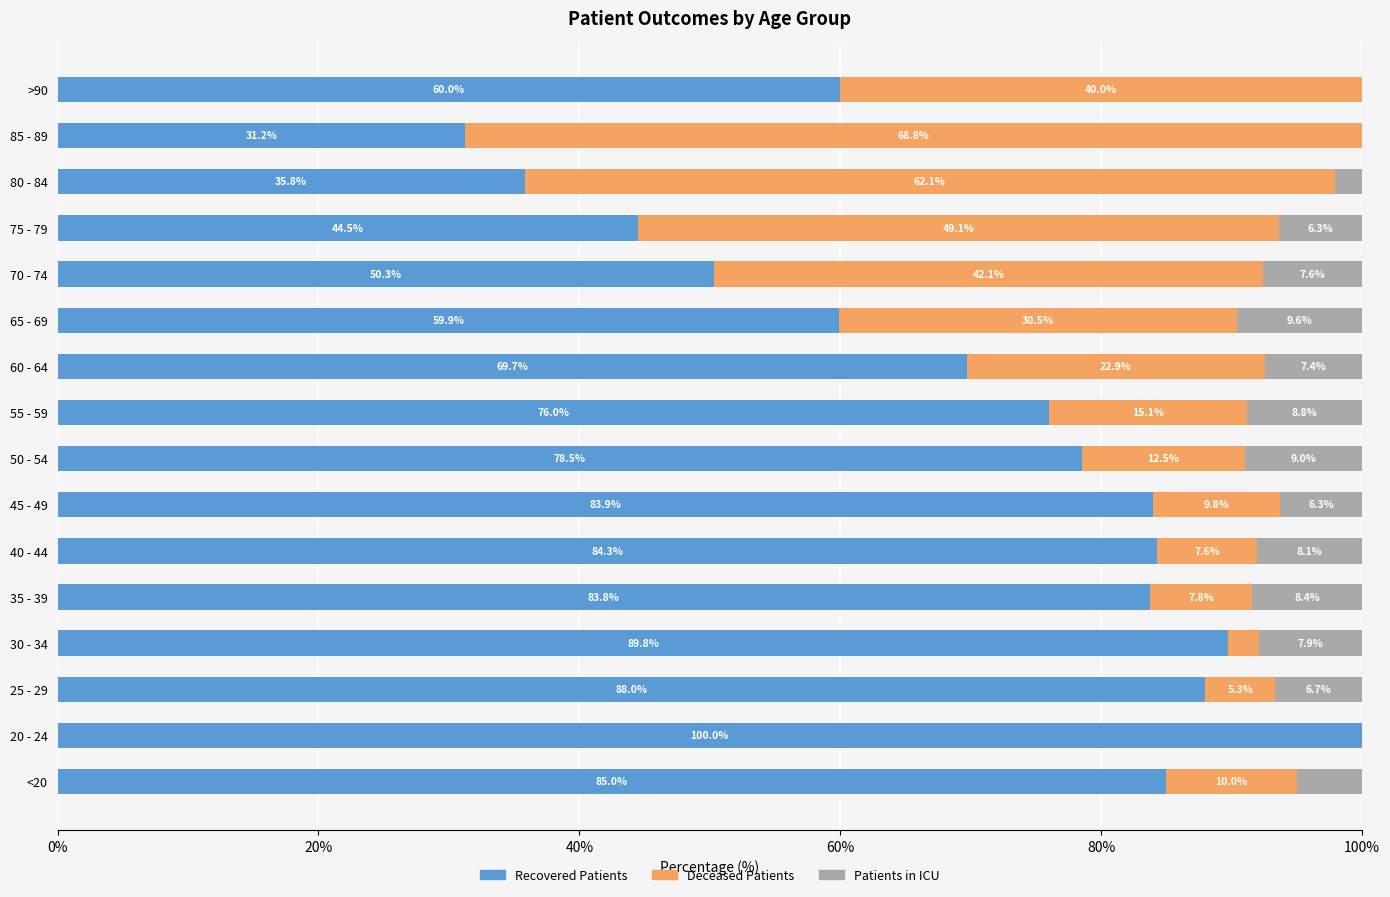

What is the total value across all series at 65 - 69?

100.0